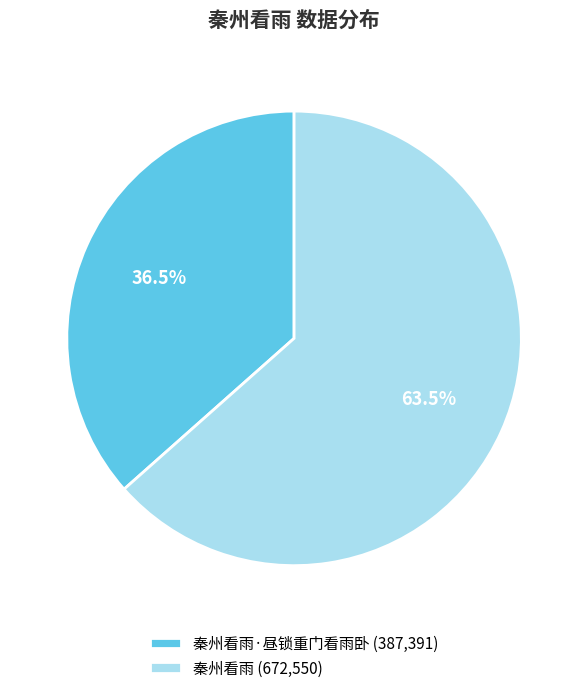

Combined, do 秦州看雨 (672,550) and 秦州看雨·昼锁重门看雨卧 (387,391) account for over 50%?

Yes